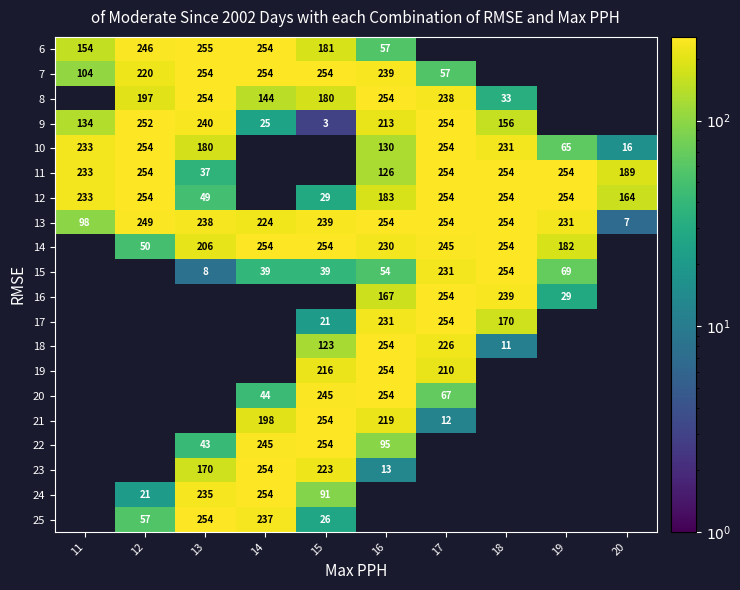

Is the value of 16 at 19 greater than the value of 21 at 14?

No